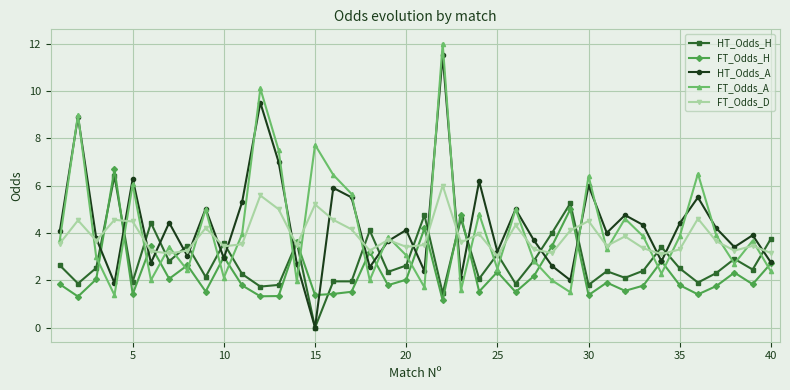

How many interior local peaks does the HT_Odds_A series have?

14